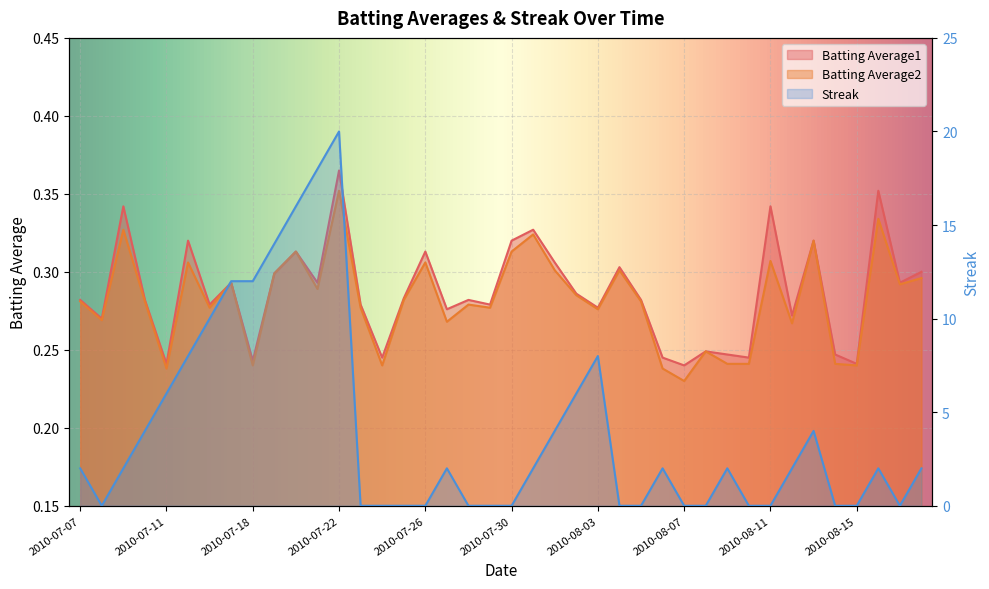

Which series has the largest range (max minus min)?

Streak